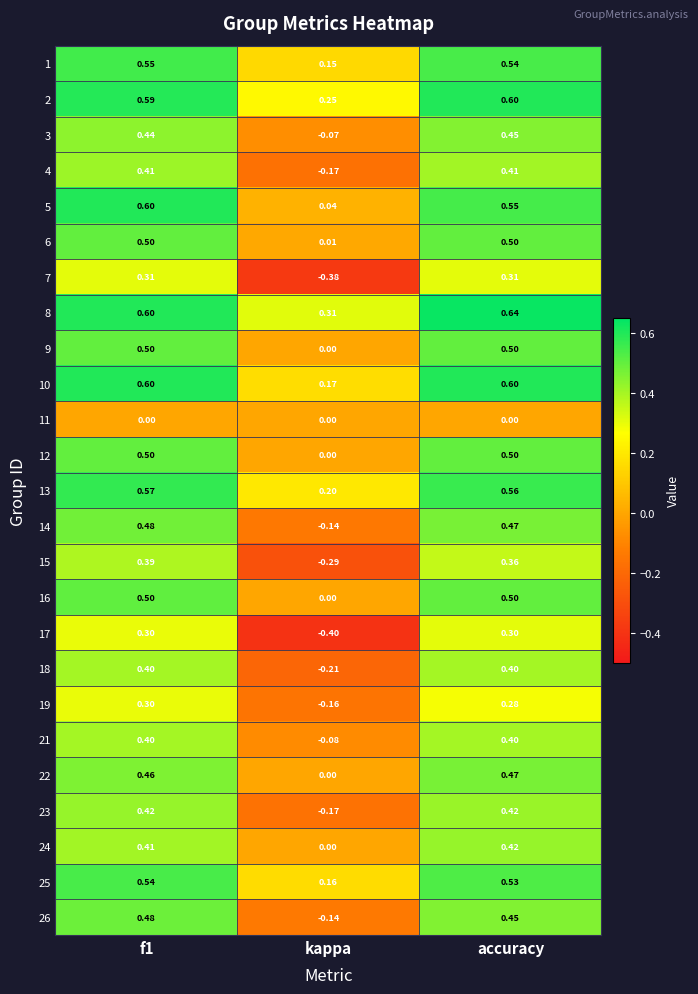

At which label does 17 reach its minimum?

kappa